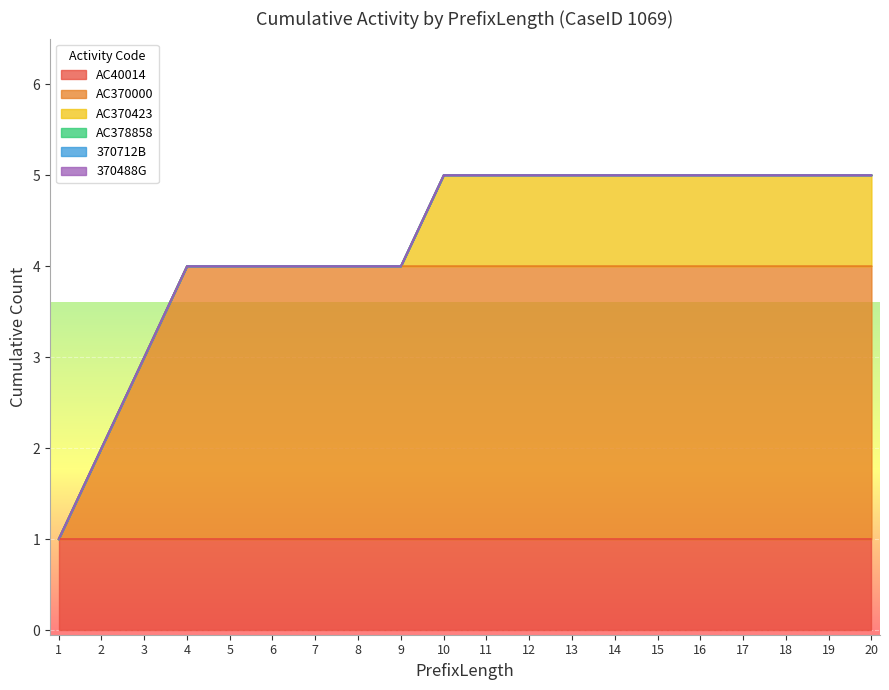

Rank the series at 1 from highest to lowest value.

AC40014, AC370000, AC370423, AC378858, 370712B, 370488G